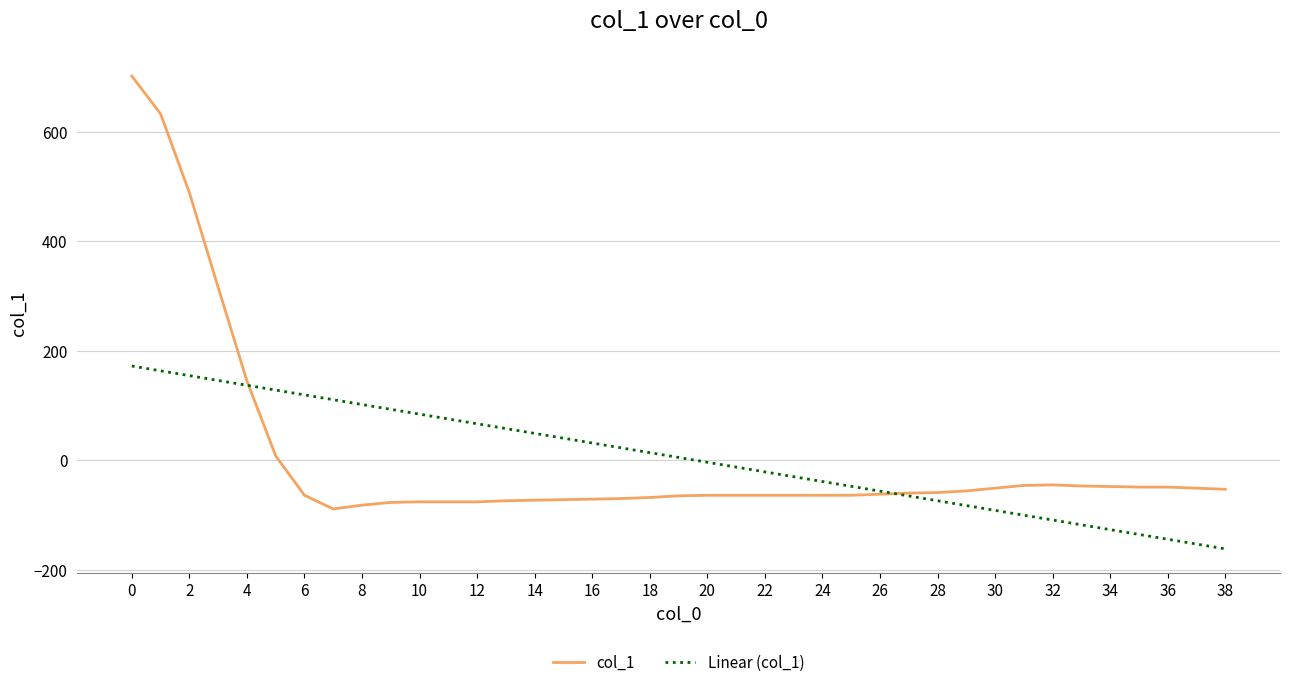

What is the lowest value of the Linear (col_1) series?

-162.0